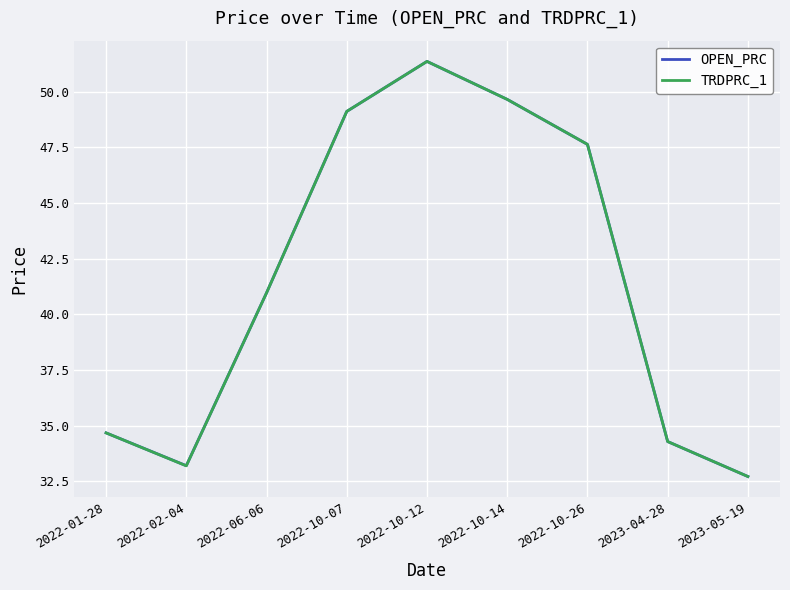

What is the difference between the TRDPRC_1 values at 2022-01-28 and 2023-04-28?

0.4